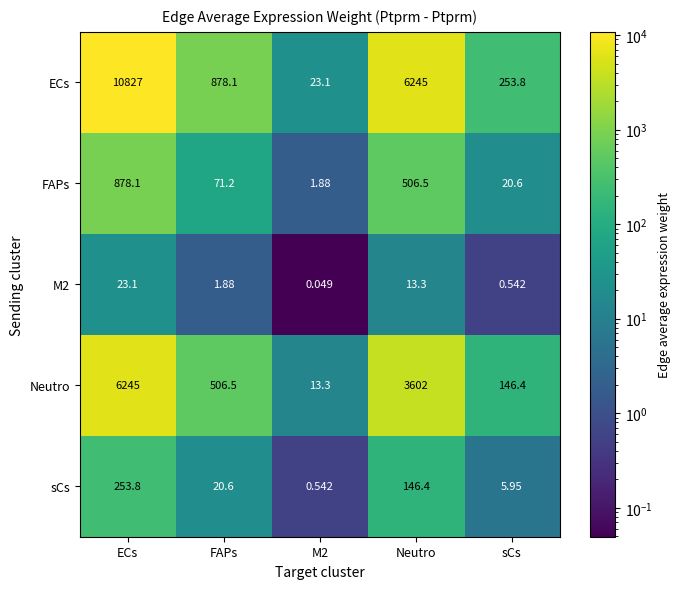

Which category has the highest value across all series?

ECs